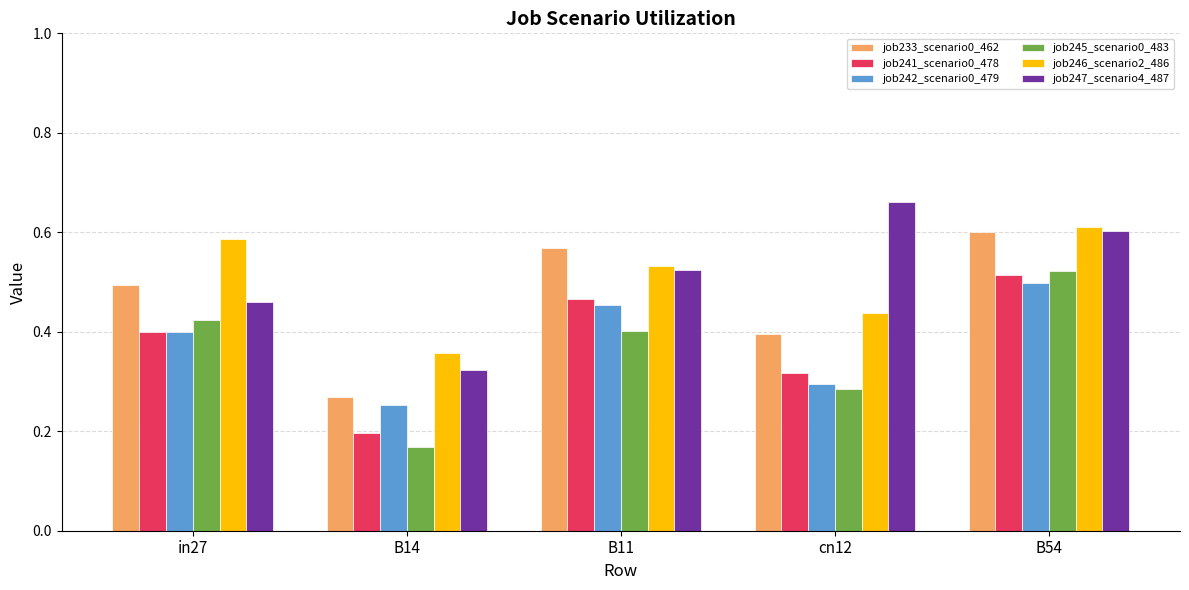

What is the sum of the job247_scenario4_487 values at in27 and B11?

1.0